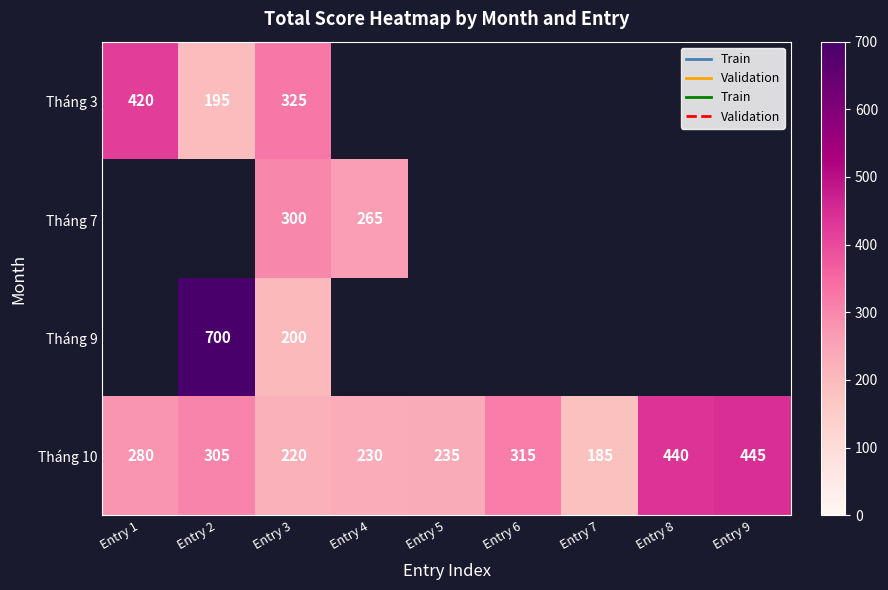

Is it true that Tháng 3 equals 207 at Entry 1?

False